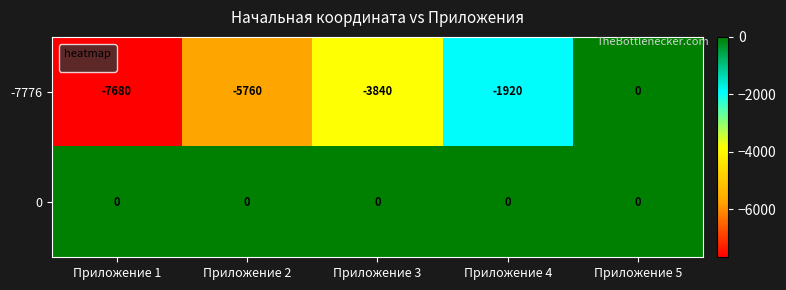

At which category is the sum across all series the highest?

Приложение 5